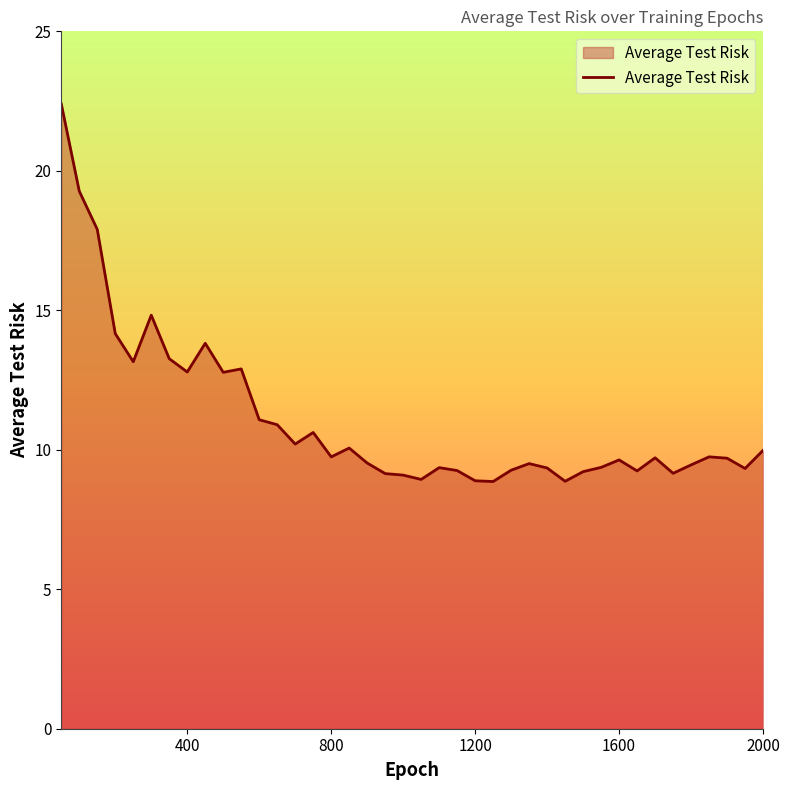

What is the maximum value shown in the chart?

22.4